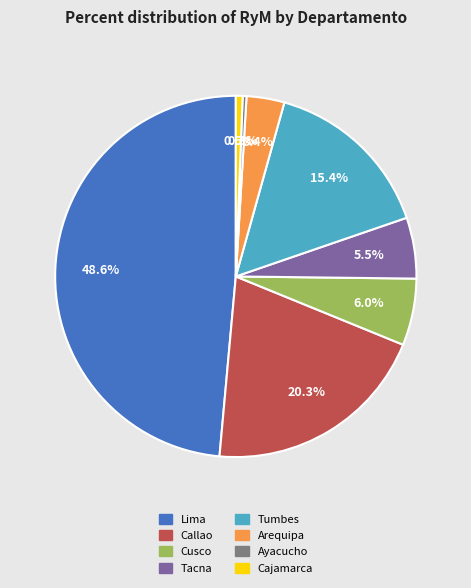

How many segments does this pie chart have?

8